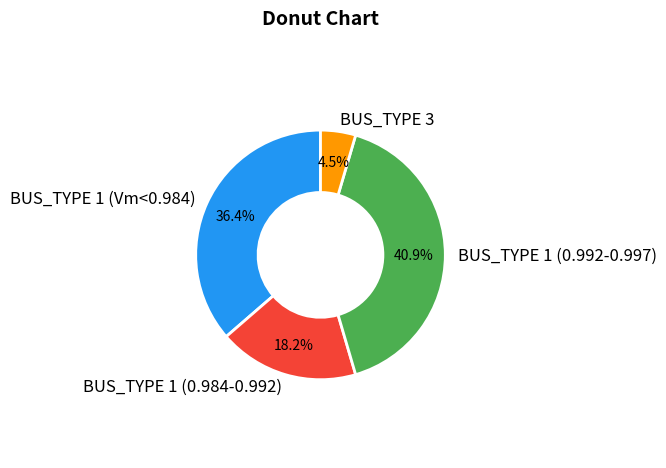

What is the largest slice in the pie chart?

BUS_TYPE 1 (0.992-0.997)